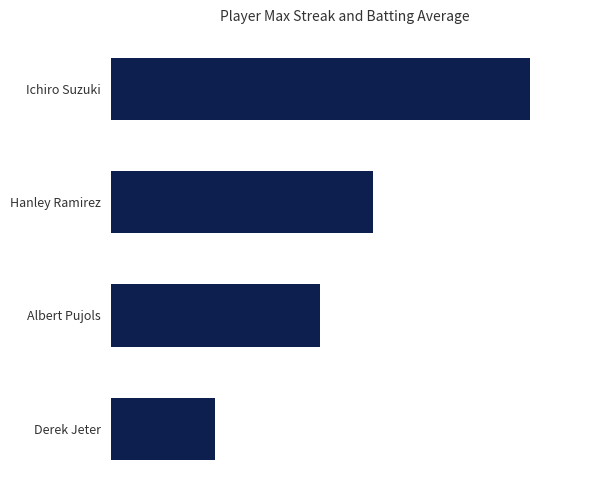

How many values are between 4 and 8?

3